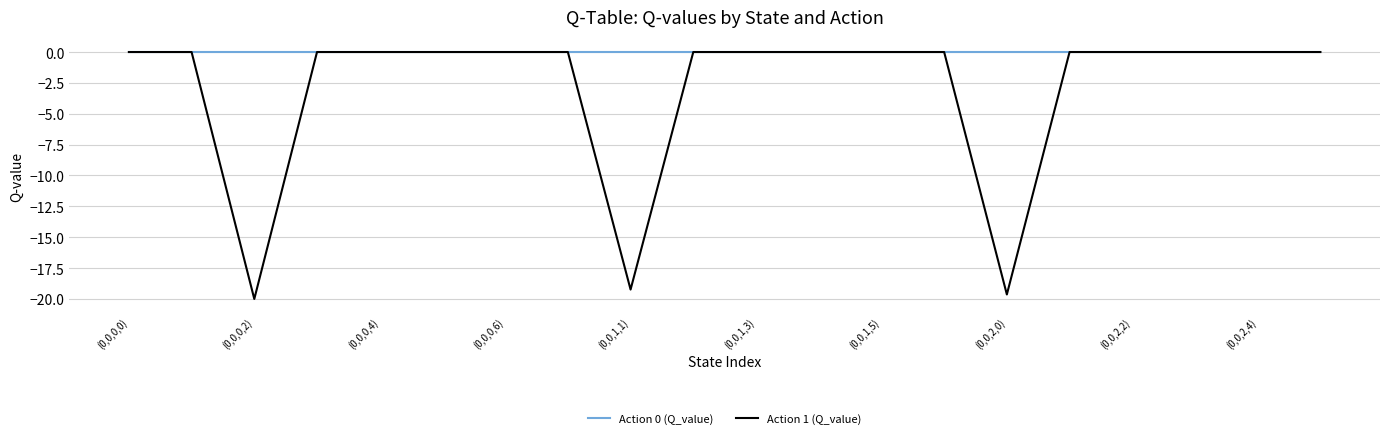

Which series has the widest spread of values?

Action 1 (Q_value)